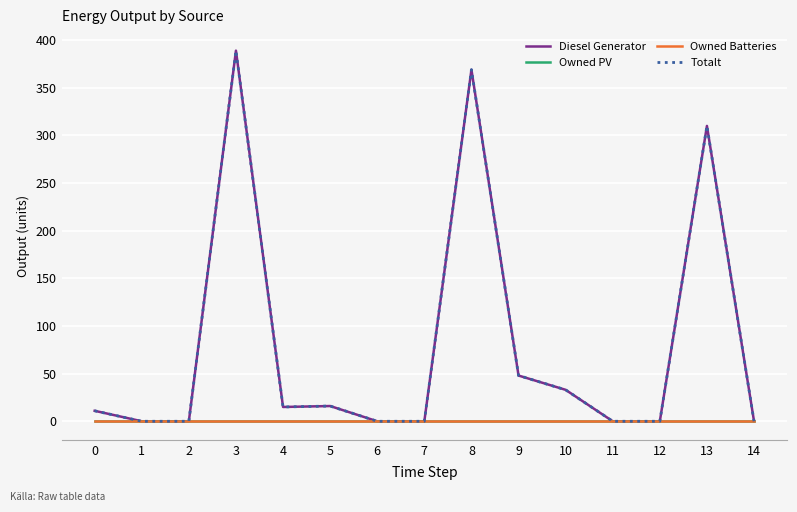

Rank the series by their maximum value, from highest to lowest.

Diesel Generator, Totalt, Owned PV, Owned Batteries